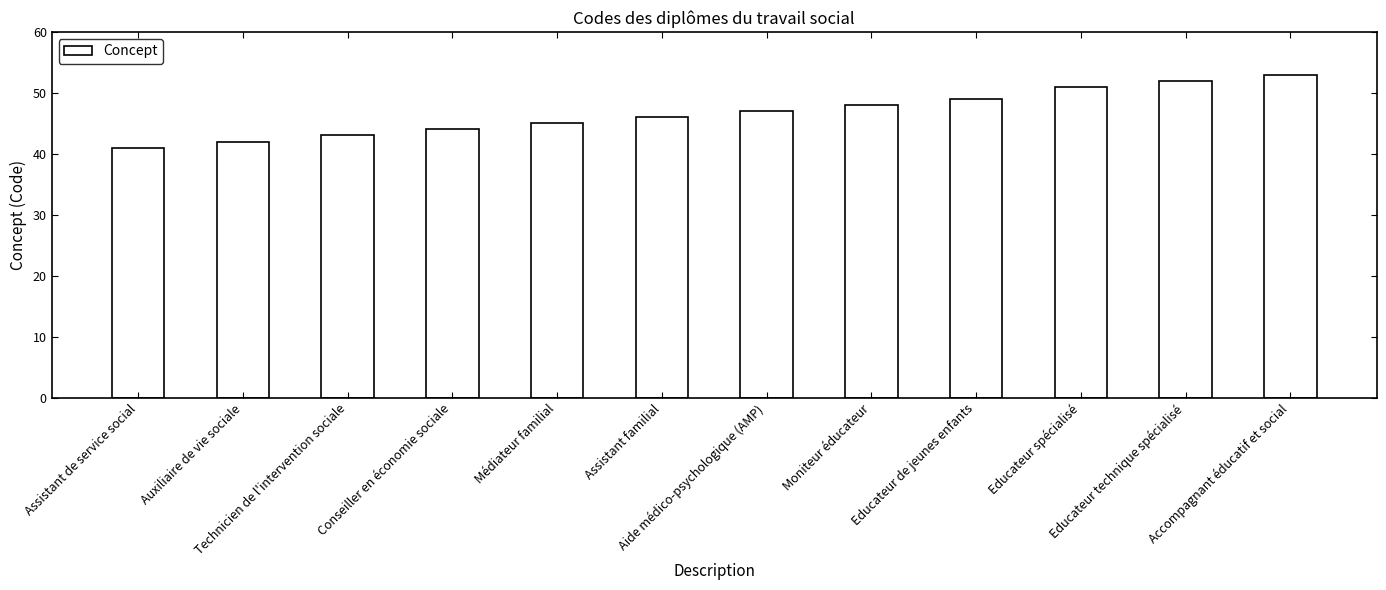

What is the change in value from Moniteur éducateur to Educateur de jeunes enfants?

+1